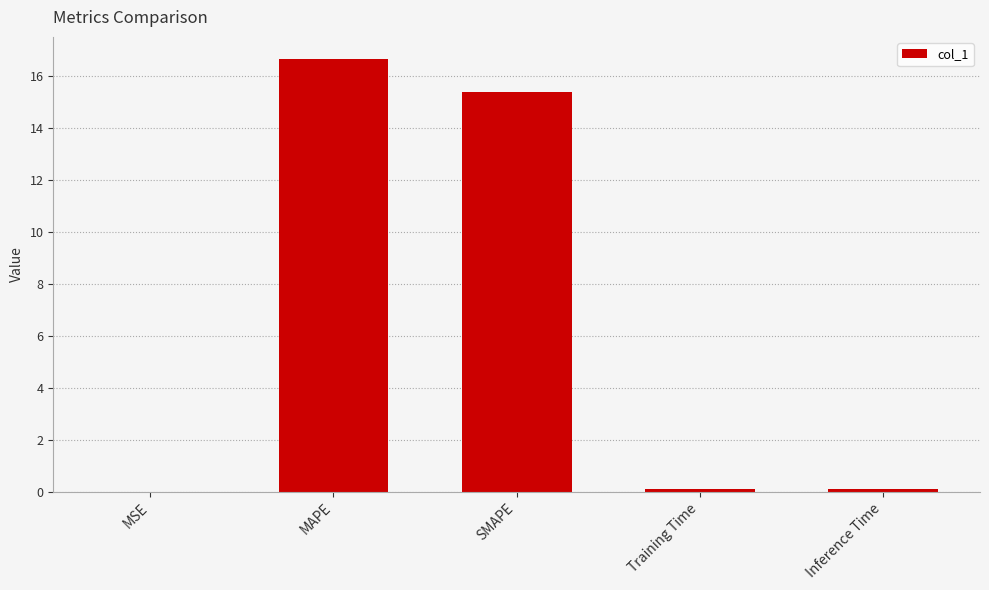

The value at MAPE is 16.7. True or false?

True